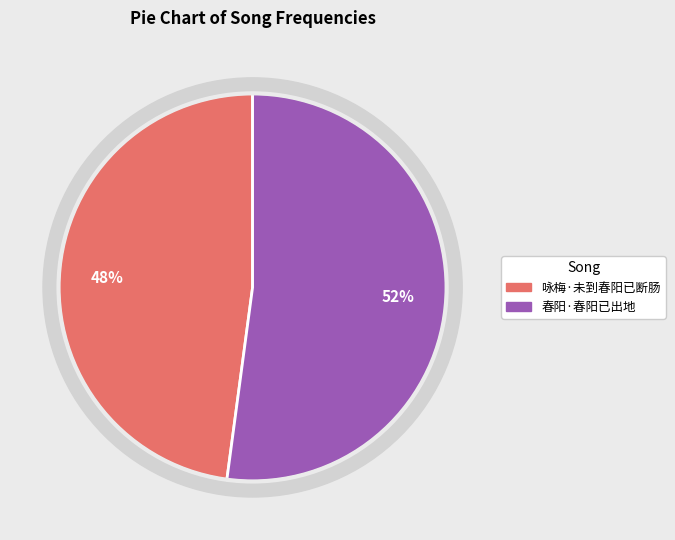

Does any single category account for the majority?

Yes